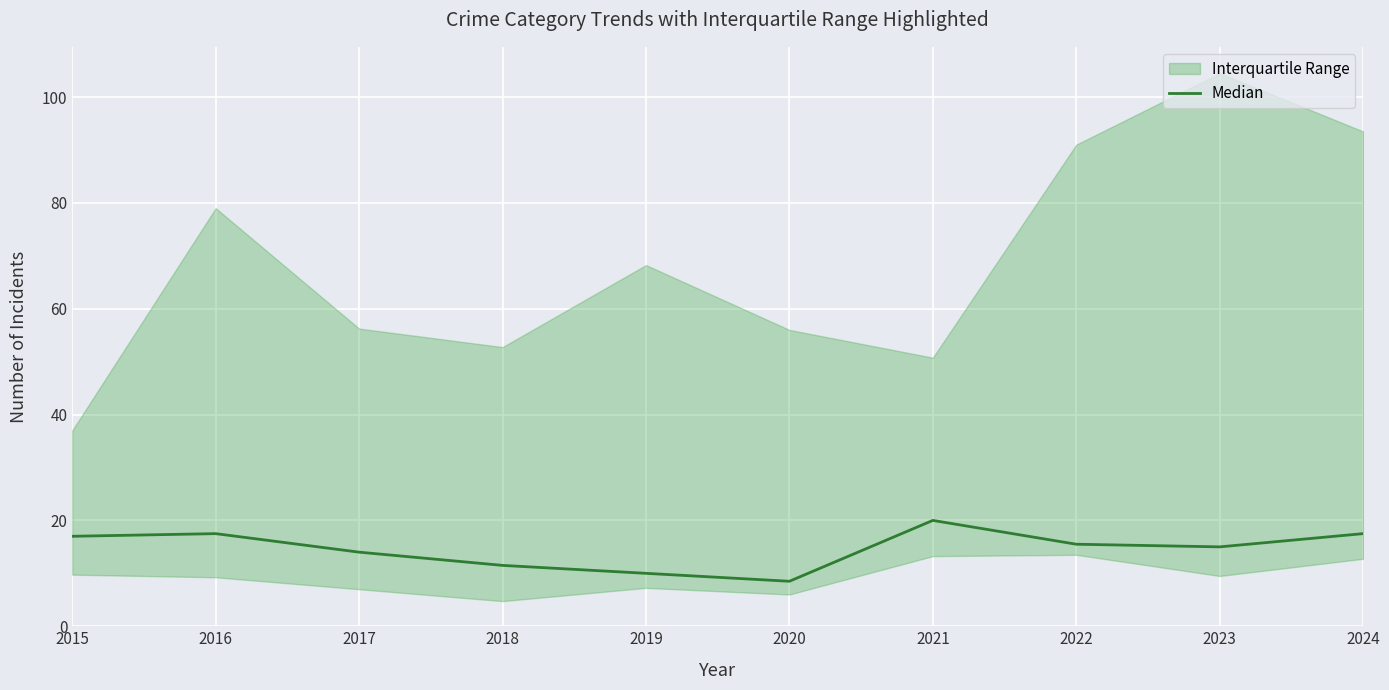

At which category does the data reach its first local valley?

2020